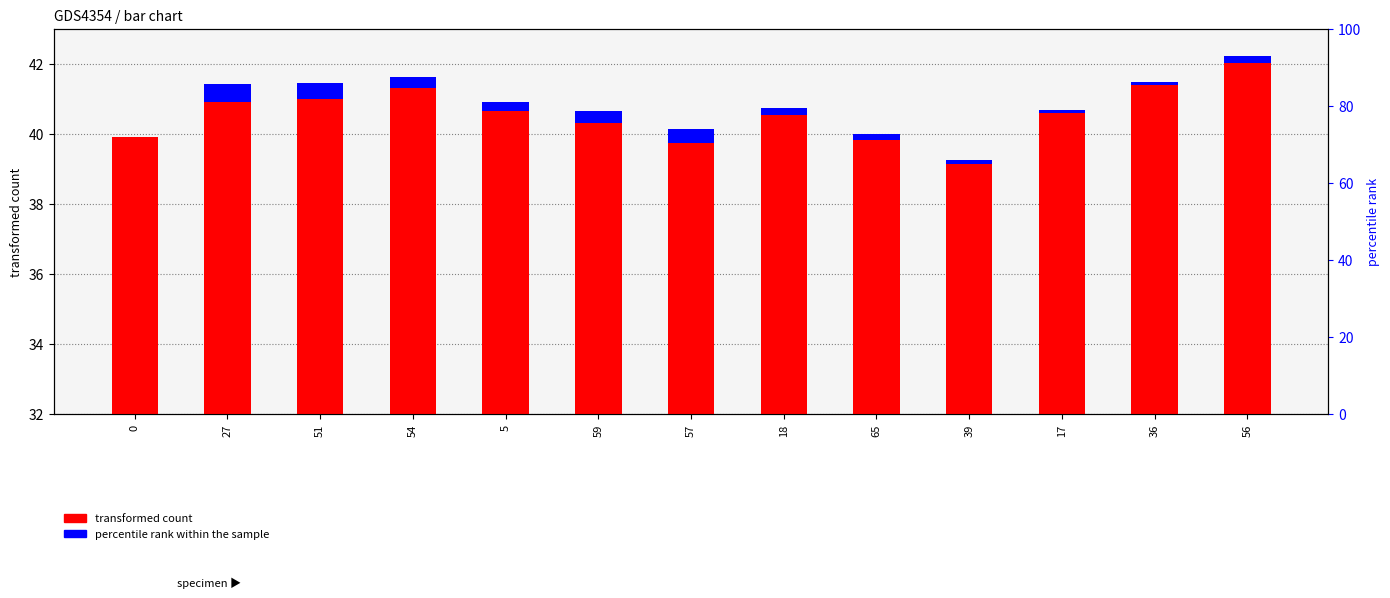

Is the value of transformed count at 18 greater than the value of percentile rank within the sample at 56?

Yes